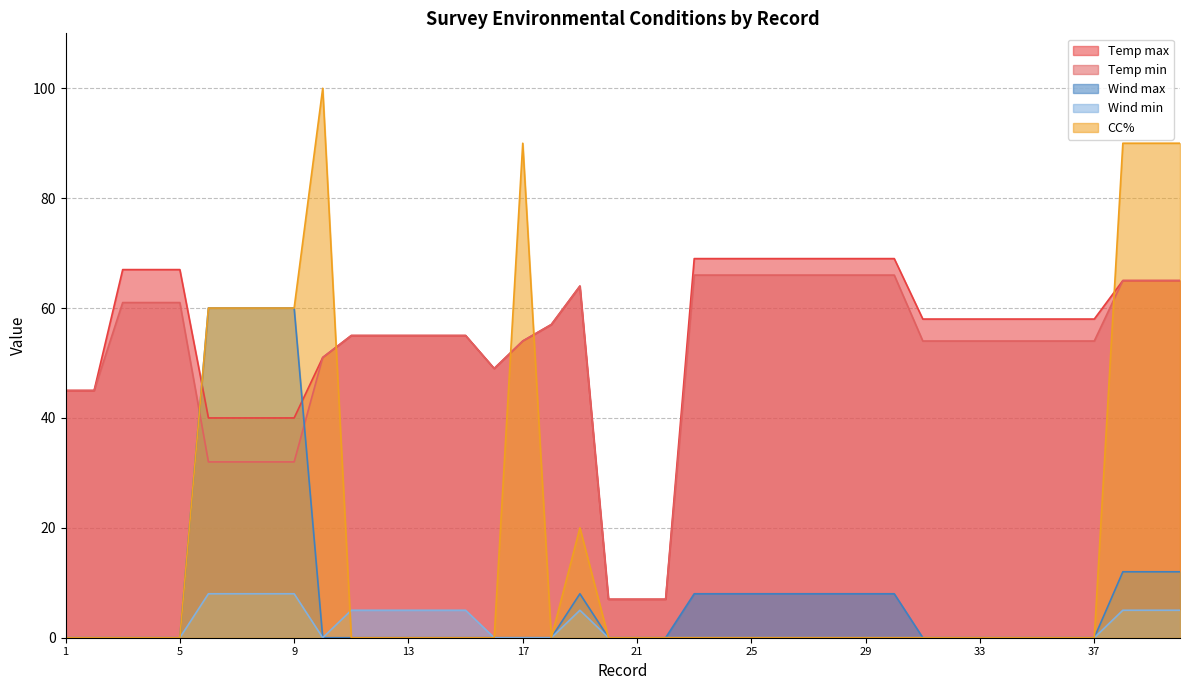

True or false: Temp min and Wind min cross at least once.

False